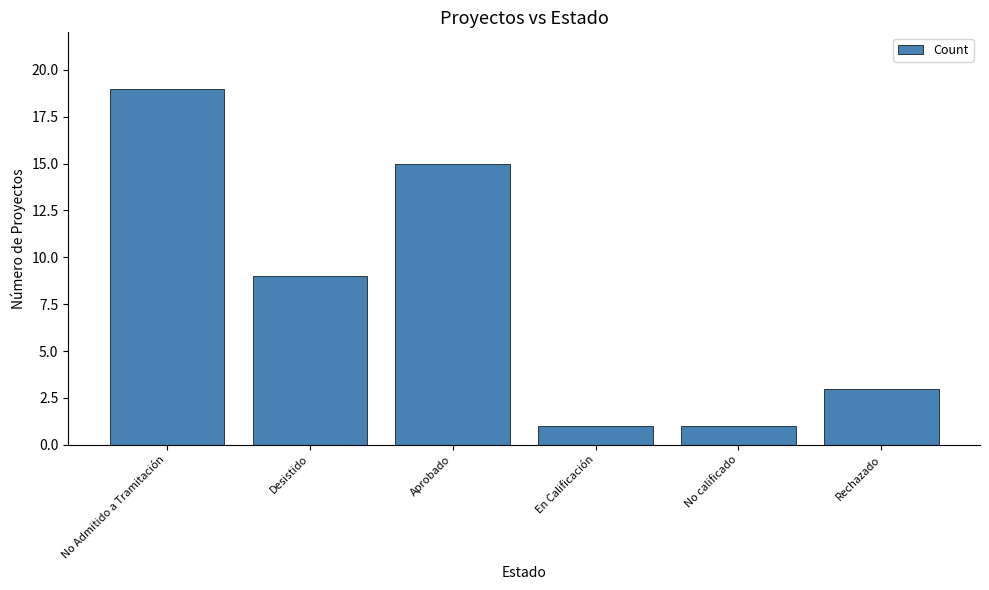

Which category has the highest value across all series?

No Admitido a Tramitación